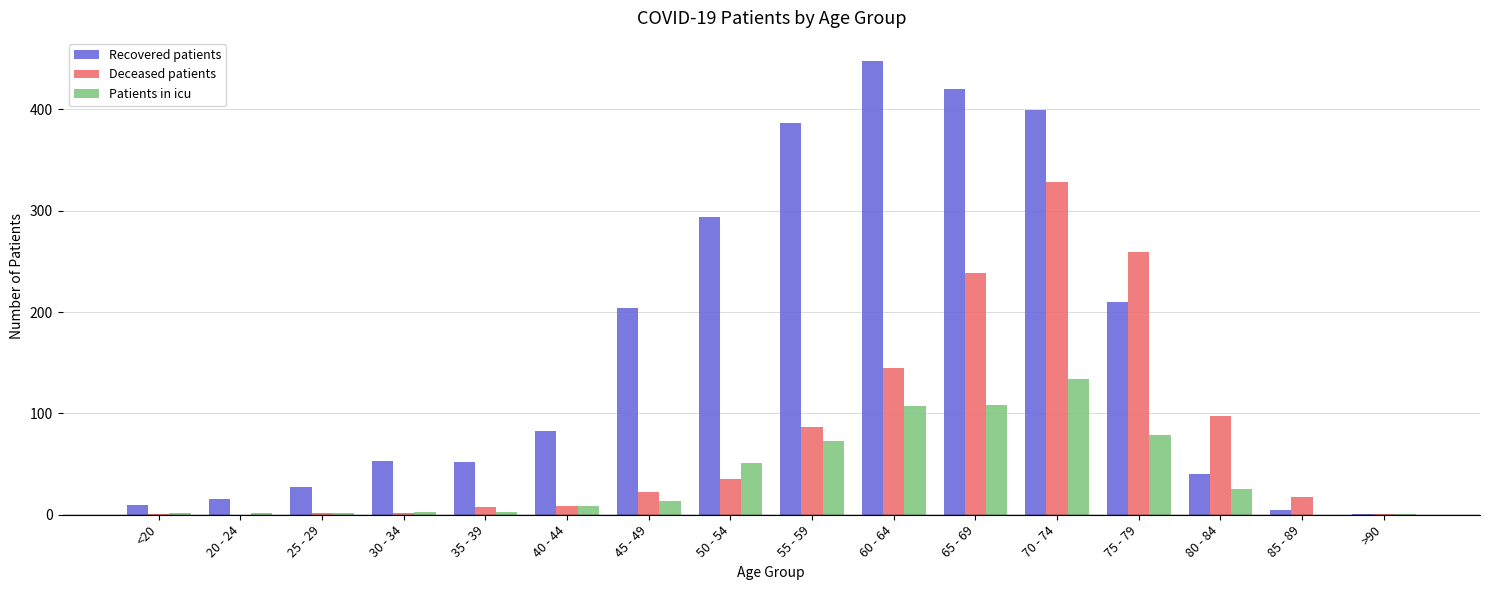

Between 25 - 29 and 75 - 79, which series saw the biggest shift?

Deceased patients